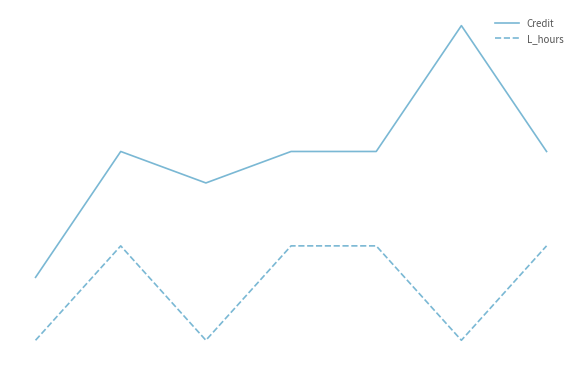

What are all the series names shown in the legend?

Credit, L_hours